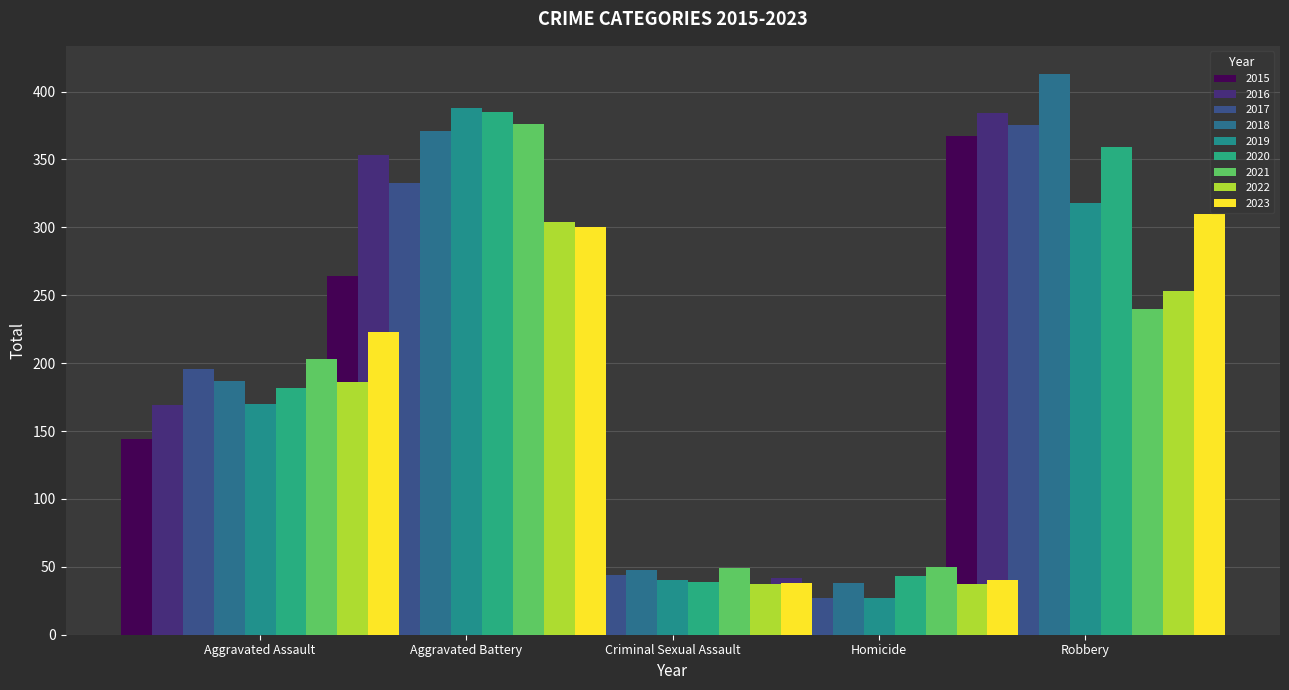

What is the sum of all Homicide values?

327